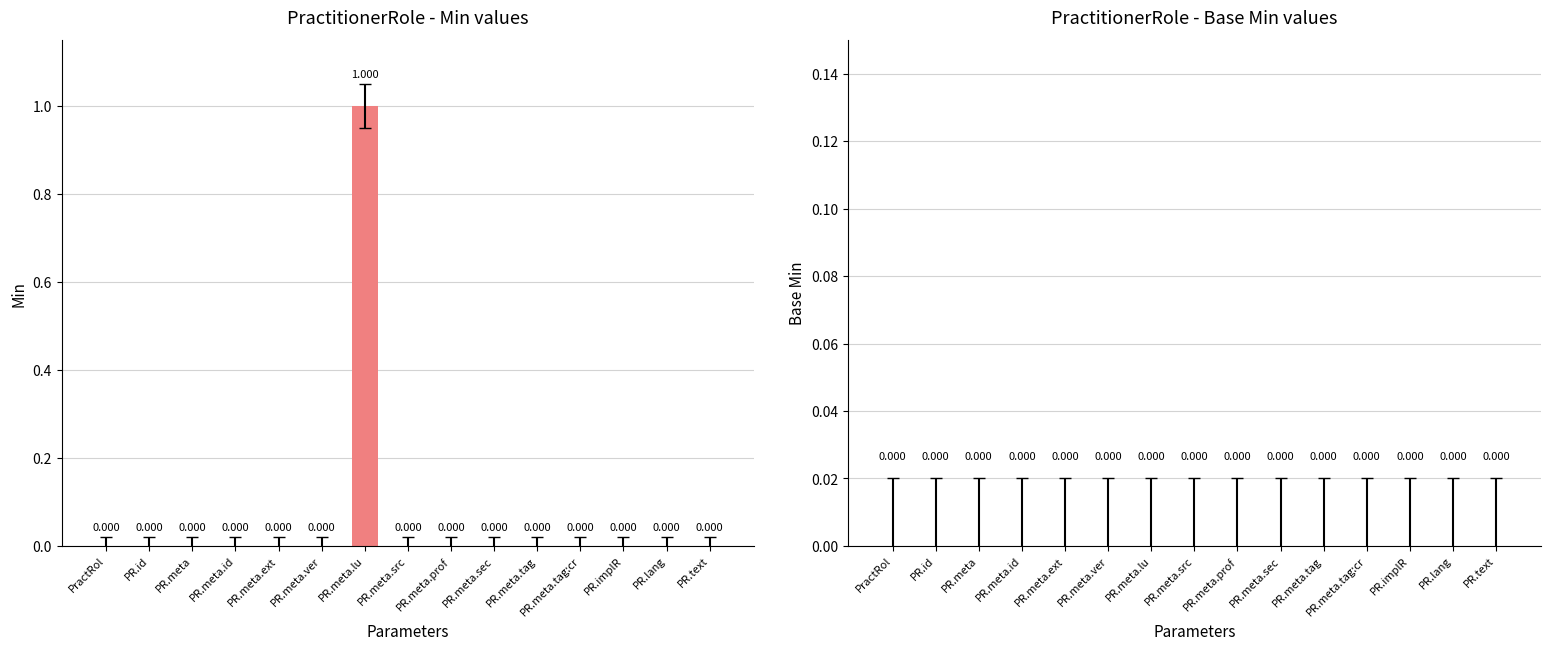

How many bars are there in each group?

2